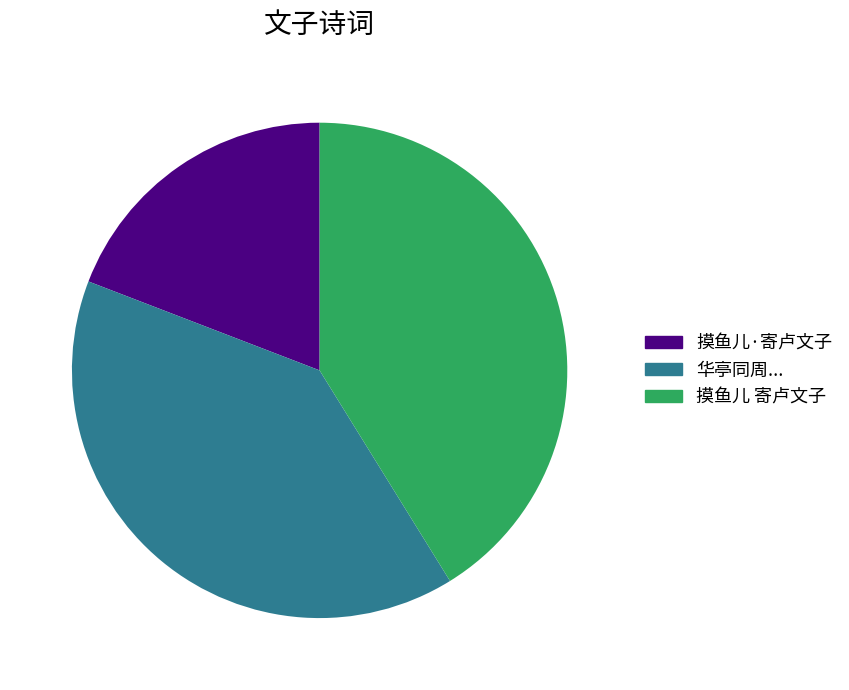

Between 摸鱼儿 寄卢文子 and 摸鱼儿·寄卢文子, which is larger?

摸鱼儿 寄卢文子